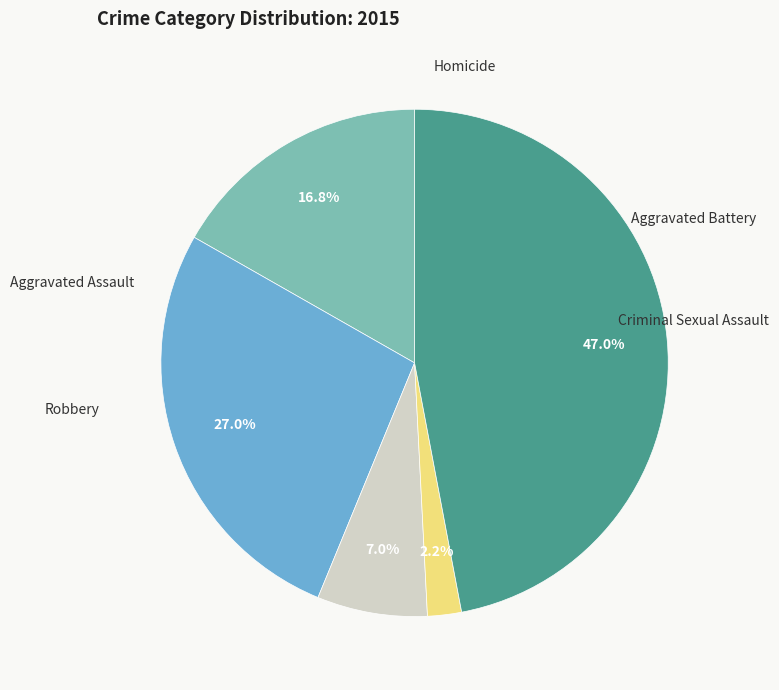

Does any single category account for the majority?

No